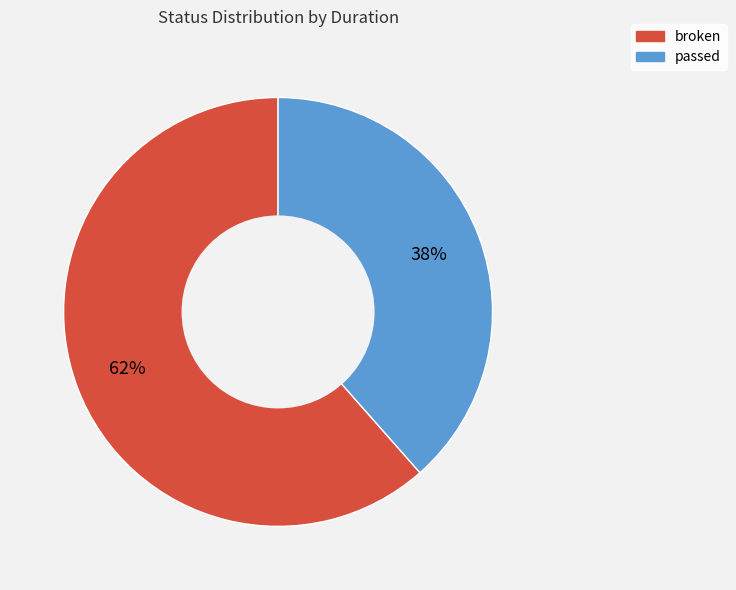

What is the ratio of the value at broken to the value at passed?

1.6